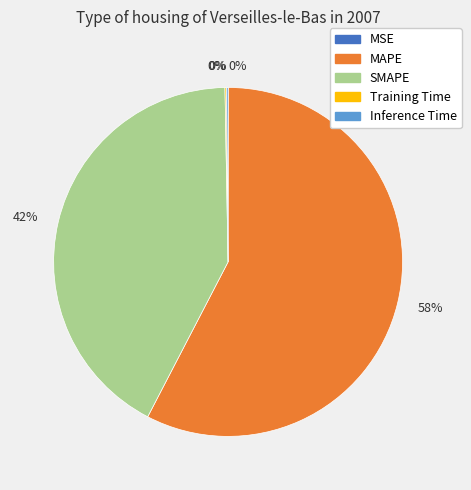

To the nearest percent, what is the average slice percentage?

20%